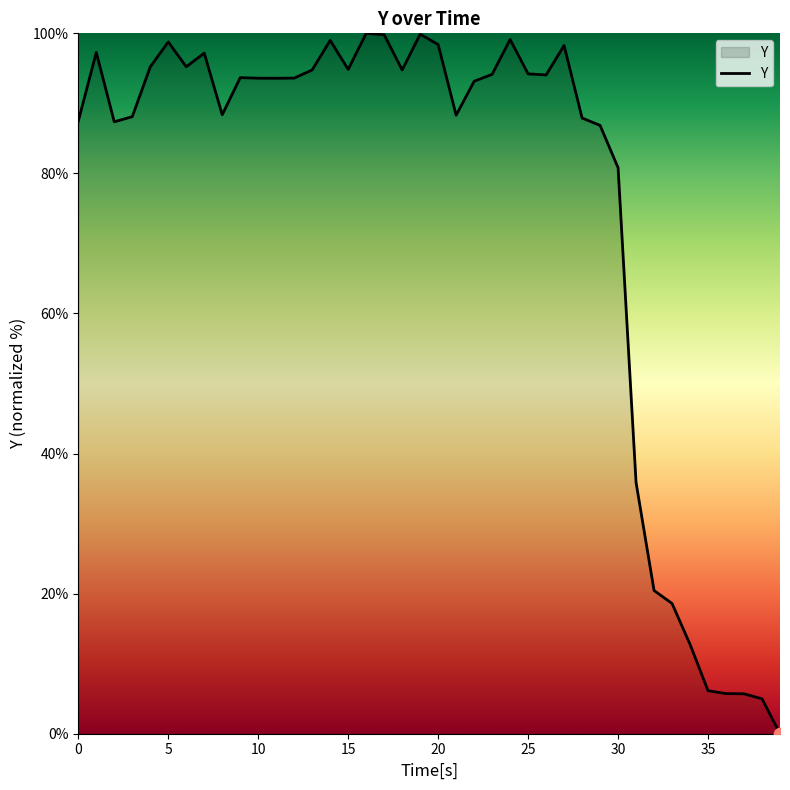

What is the difference between the maximum and minimum values?

100.0